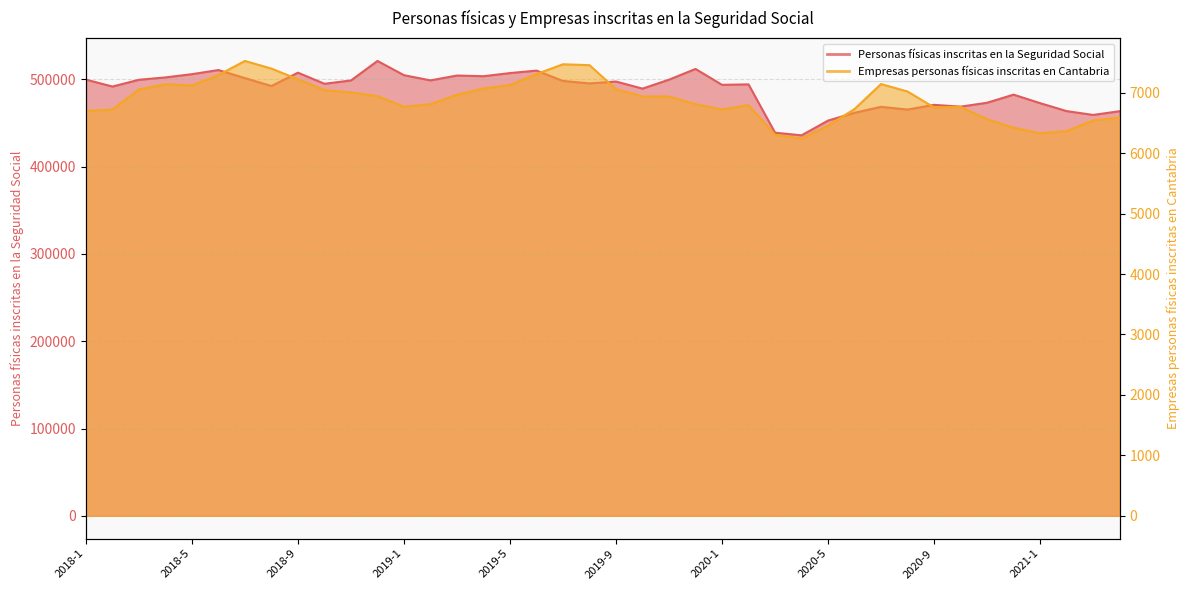

What is the sum of all Empresas personas físicas inscritas en Cantabria values?

275642